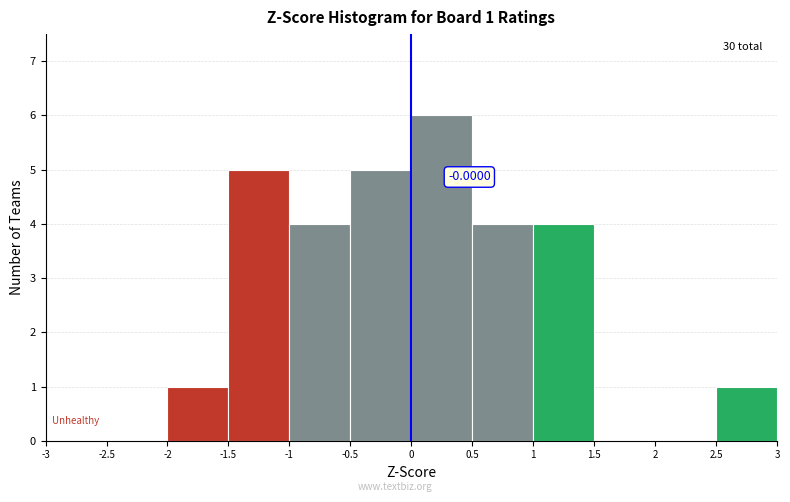

Over which range of the x-axis is the bar tallest?

0 to 0.5